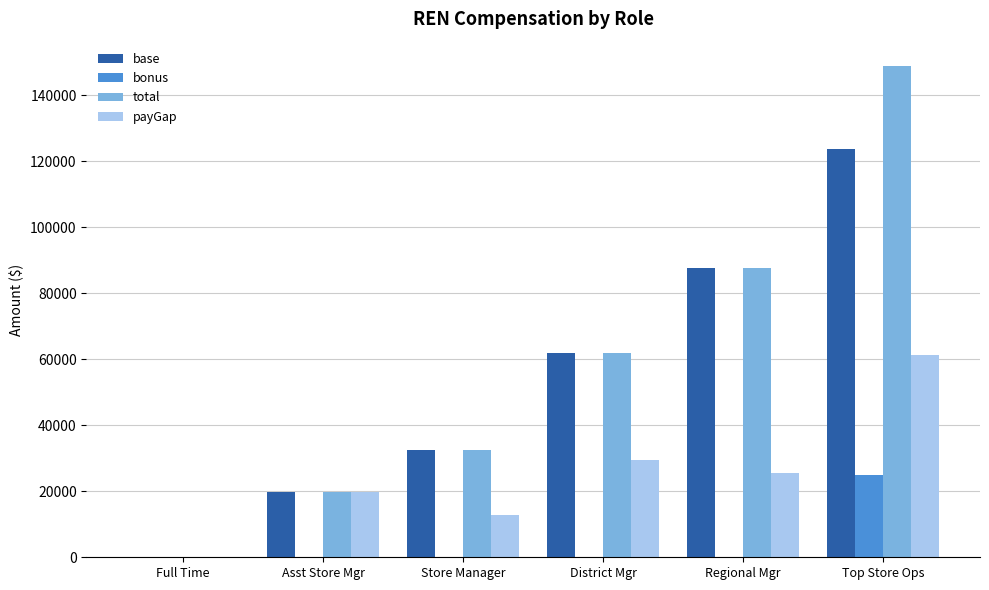

Which series has the largest total across all categories?

total